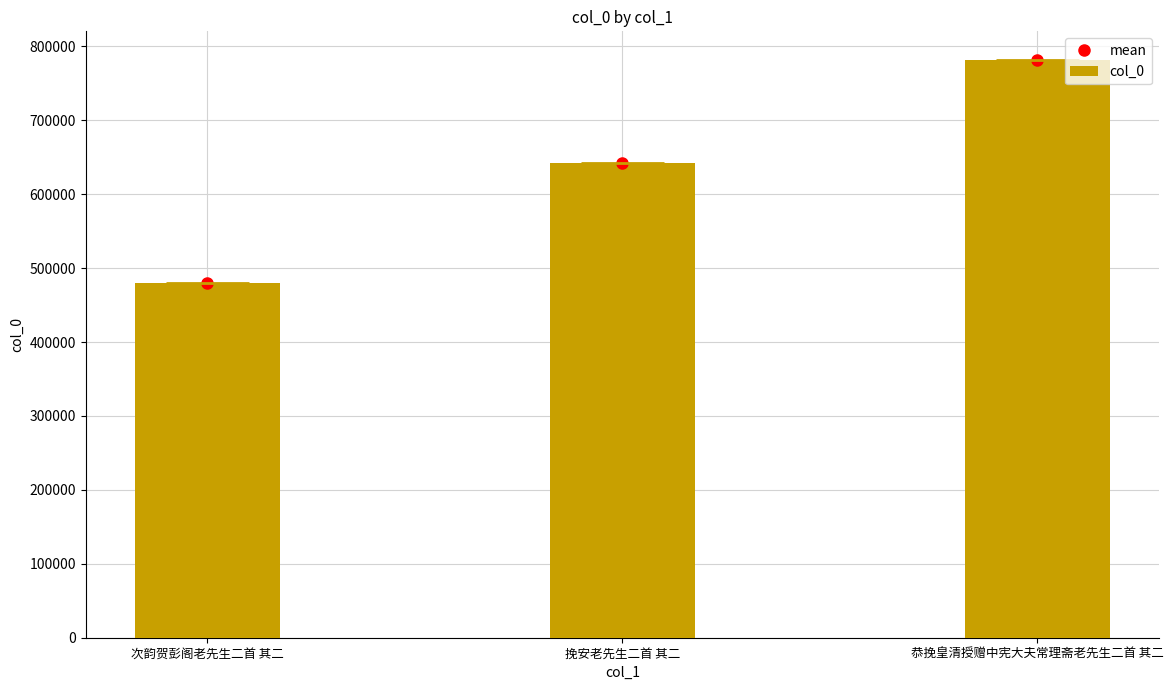

What is the difference between the col_0 values at 次韵贺彭阁老先生二首 其二 and 恭挽皇清授赠中宪大夫常理斋老先生二首 其二?

301098